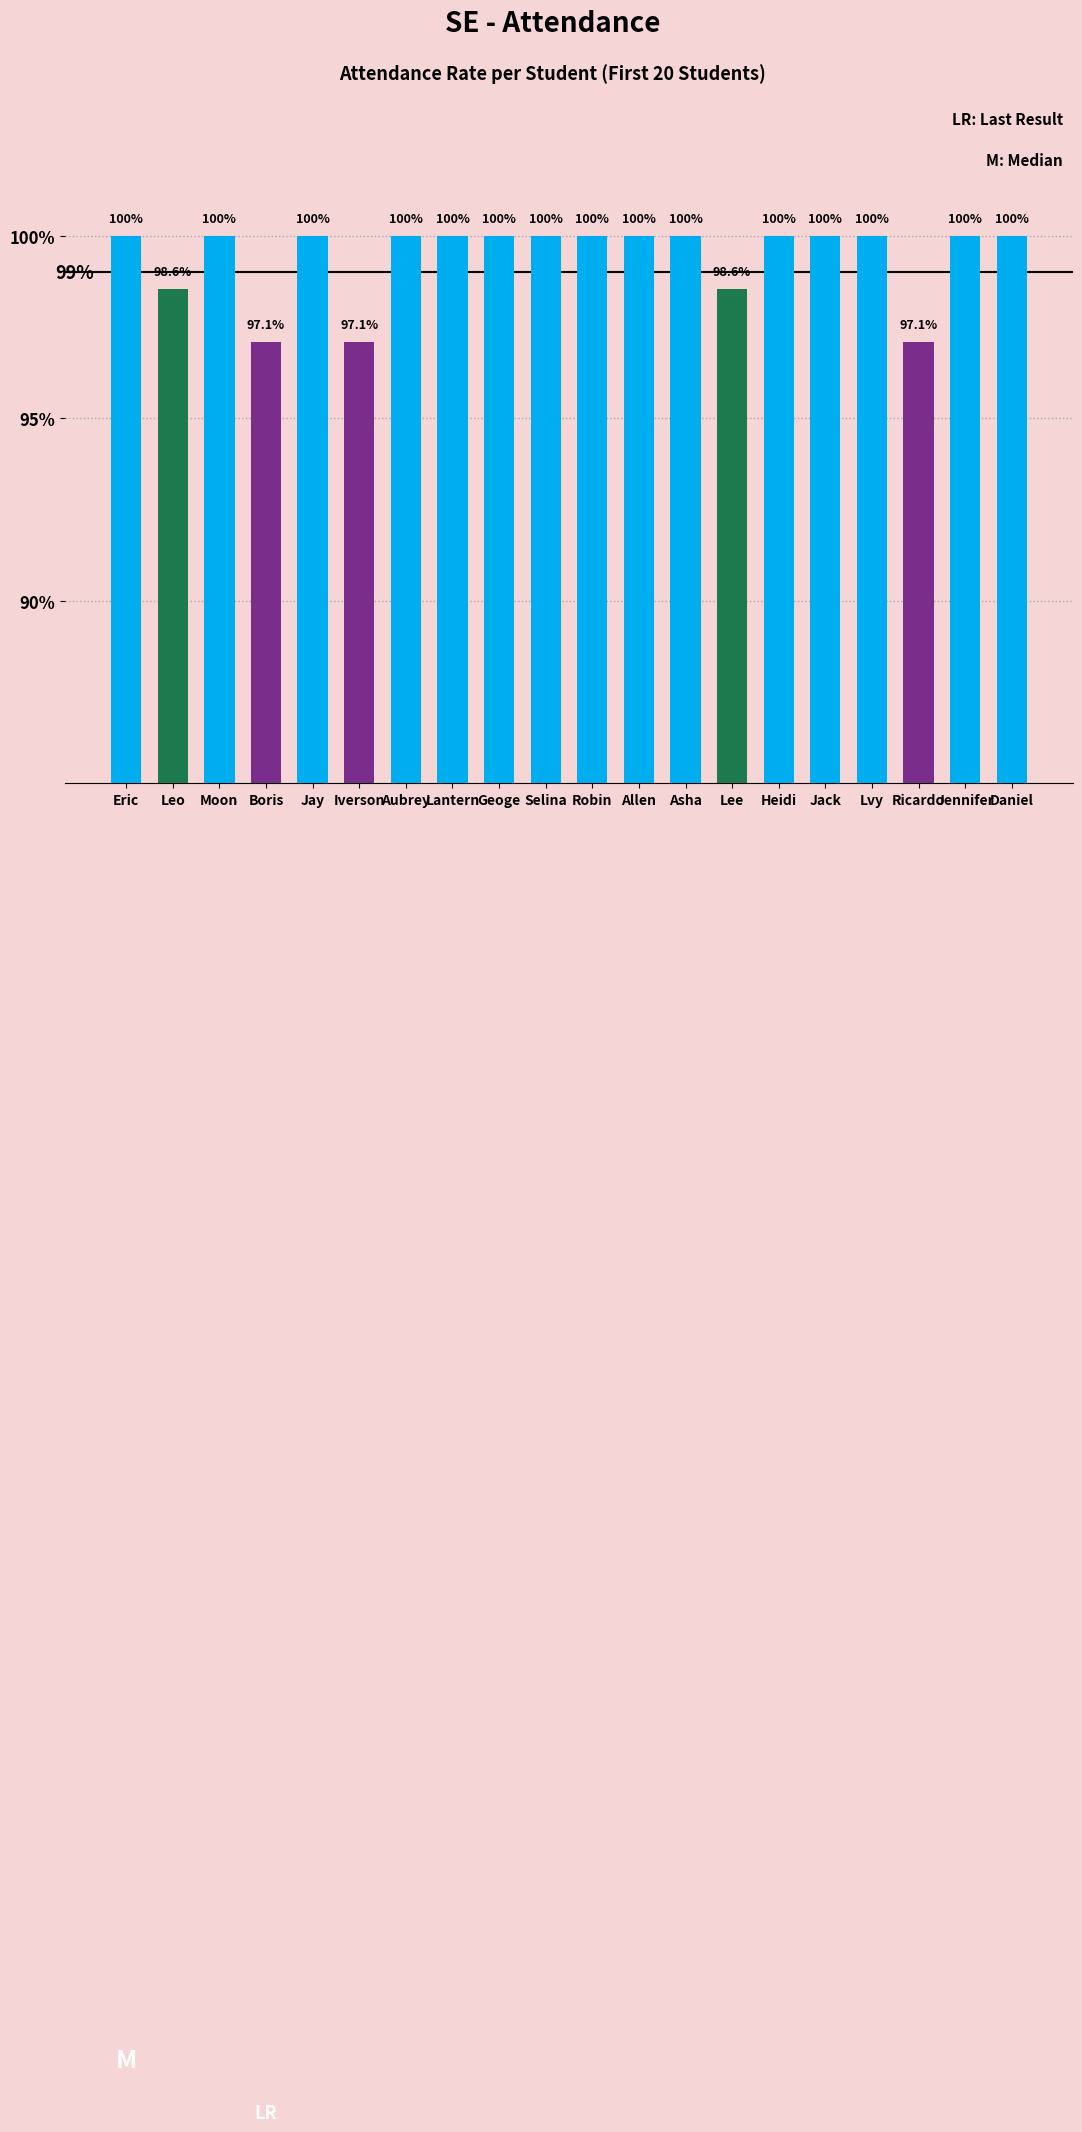

What is the minimum value shown in the chart?

97.1